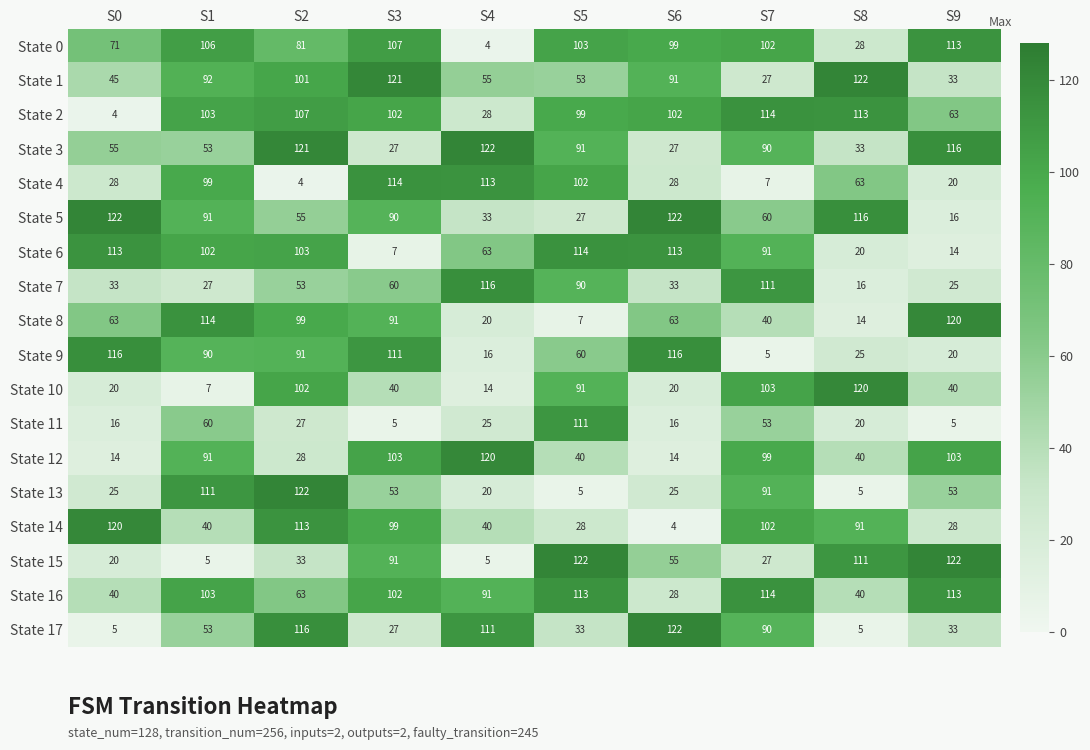

What is the maximum value shown in the chart?

122